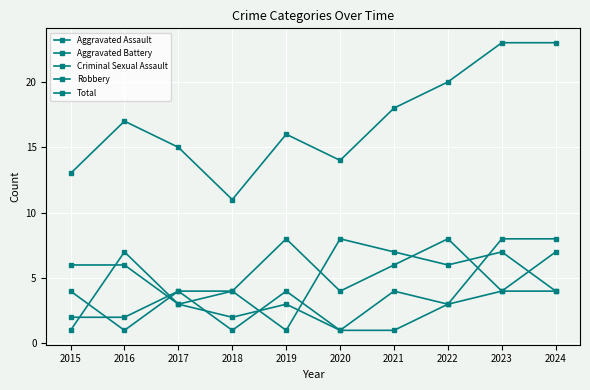

Count the number of categories in the chart.

10